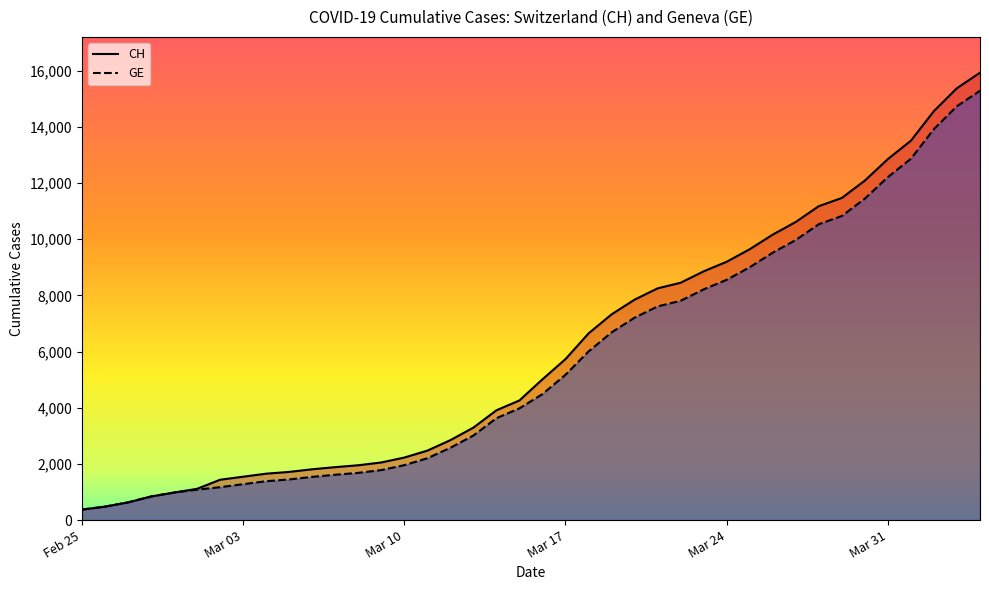

Which series has the widest spread of values?

CH